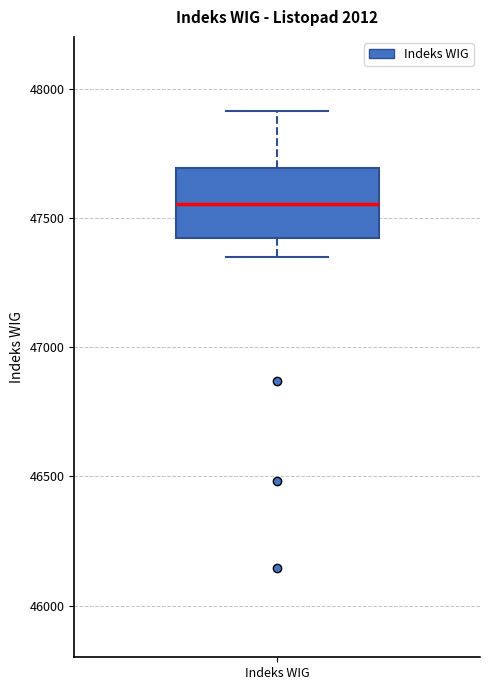

Where does the upper whisker of the box for Indeks WIG end on the y-axis? The values are not printed on the chart, so give them approximately, as read against the axis.

47900